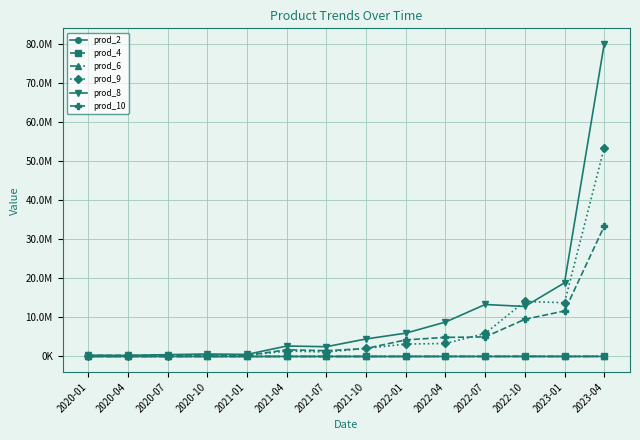

What are all the series names shown in the legend?

prod_2, prod_4, prod_6, prod_9, prod_8, prod_10